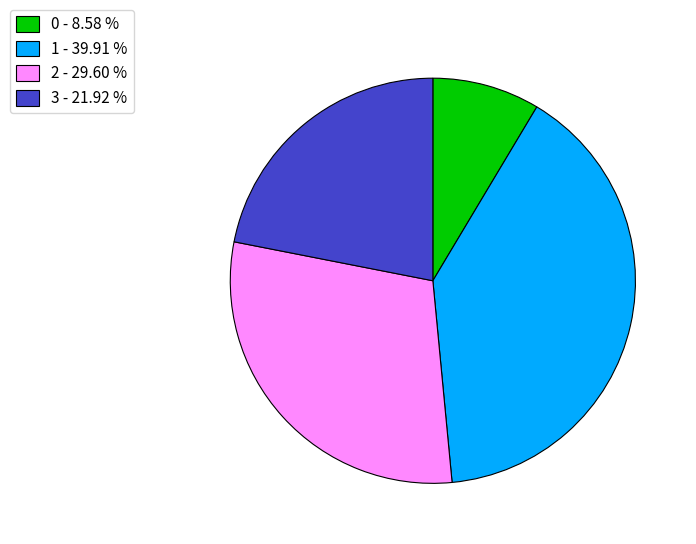

How many segments does this pie chart have?

4